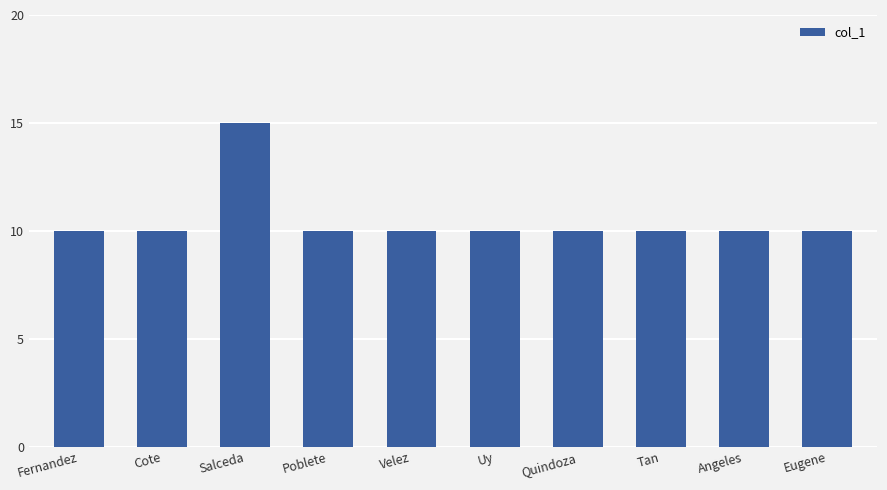

Reading left to right, list all the values displayed in this chart.

Fernandez=10	Cote=10	Salceda=15	Poblete=10	Velez=10	Uy=10	Quindoza=10	Tan=10	Angeles=10	Eugene=10